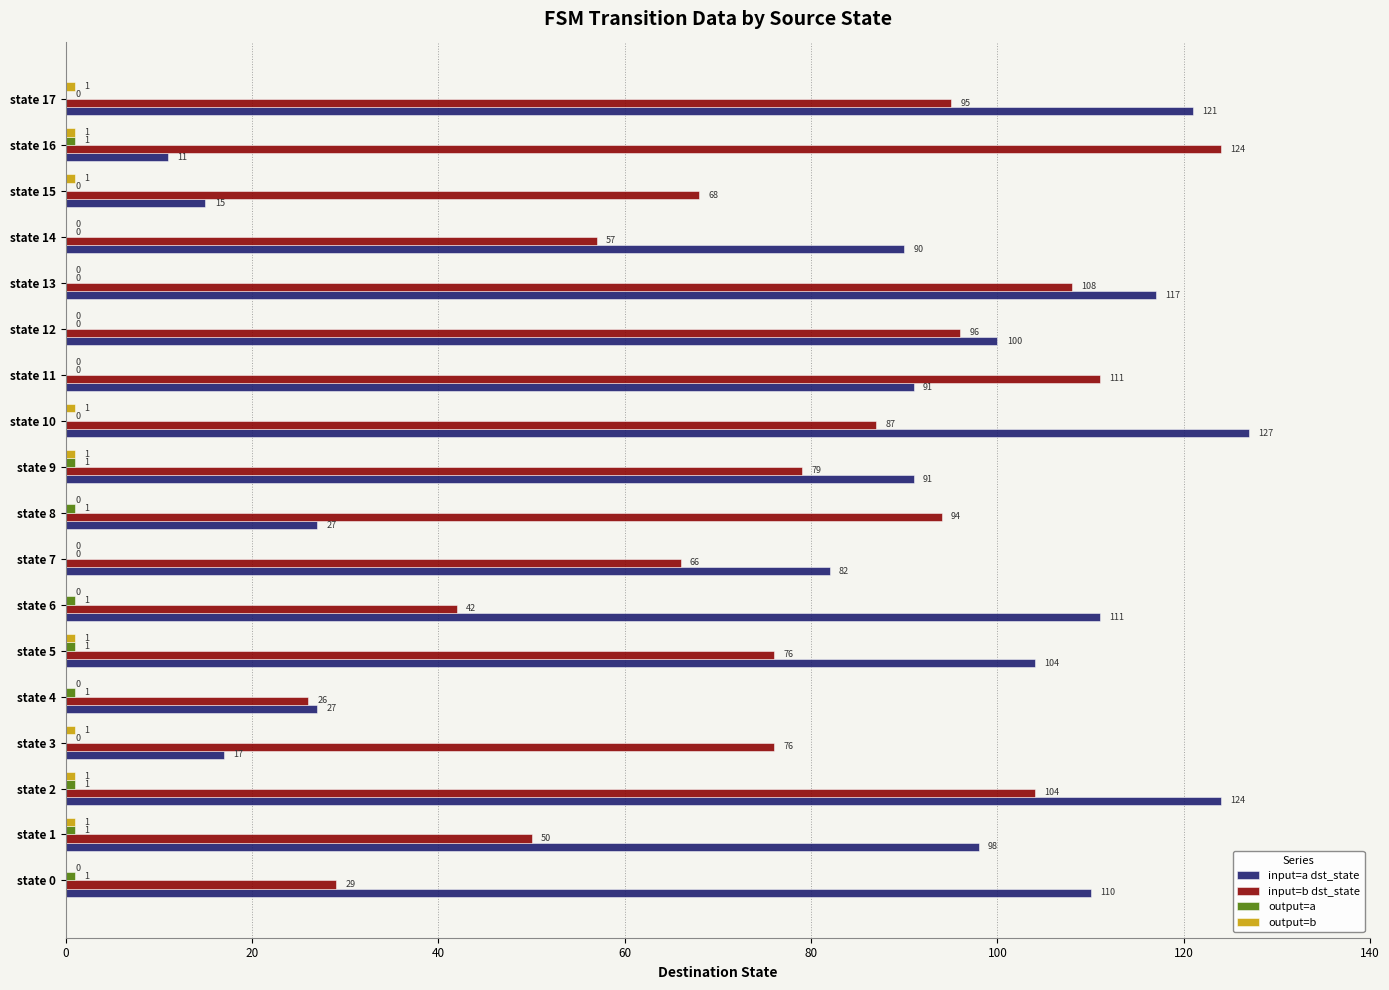

What is the maximum value shown in the chart?

127